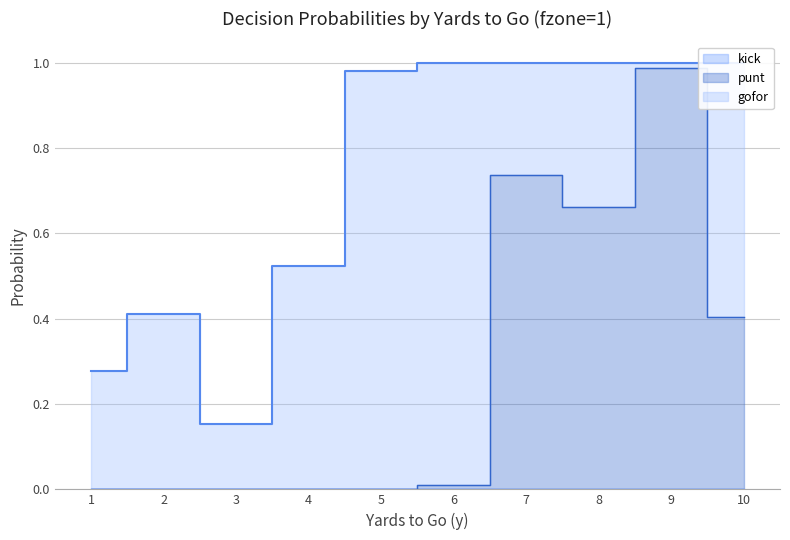

Reading left to right, extract all data points from this chart.

gofor: 0.3	0.4	0.2	0.5	1.0	1.0	0.3	0.3	0.0	0.6
punt: 0.0	0.0	0.0	0.0	0.0	0.0	0.7	0.7	1.0	0.4
kick: 0.0	0.0	0.0	0.0	0.0	0.0	0.0	0.0	0.0	0.0